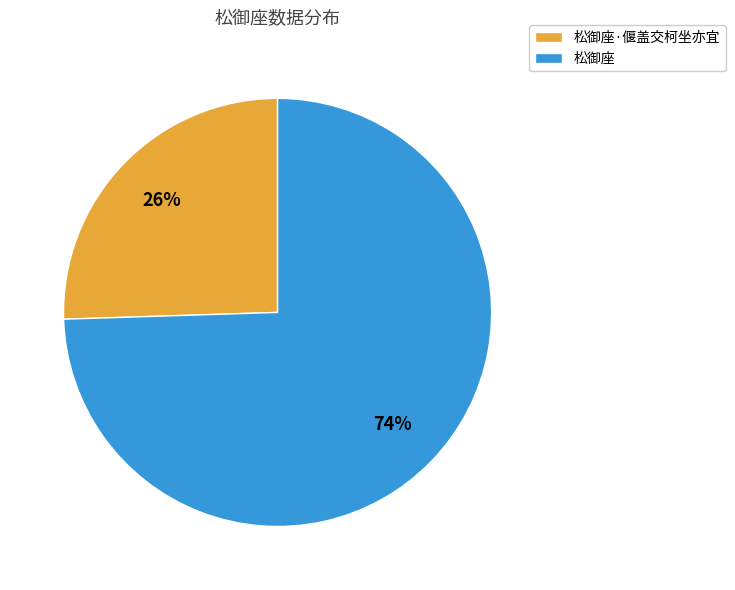

How many slices are in this pie chart?

2